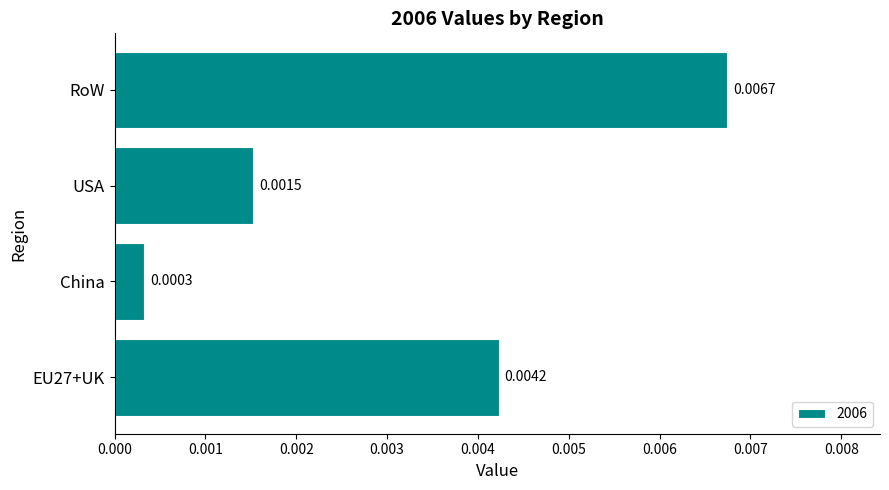

How many series are shown in this chart?

1